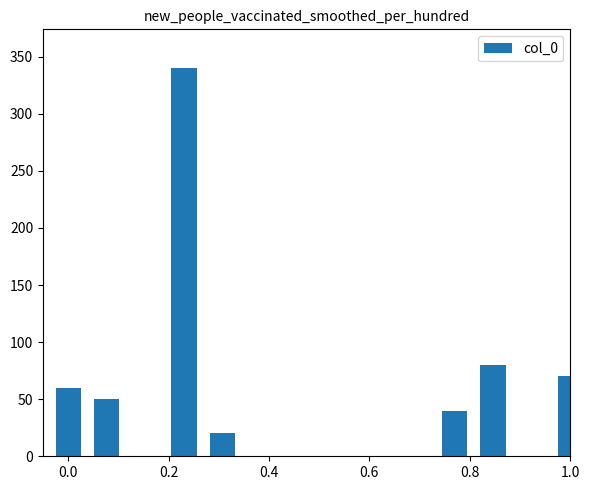

How many categories are shown in the chart?

7